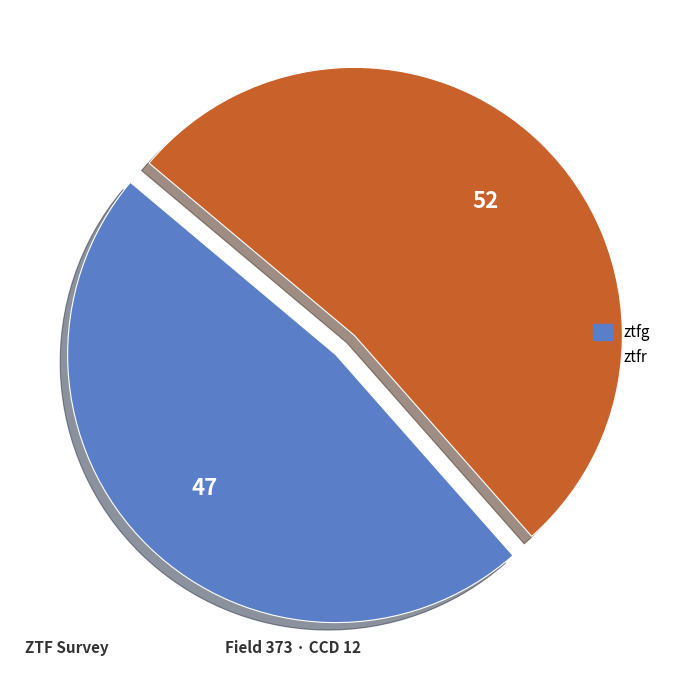

Count the number of slices in the pie.

2